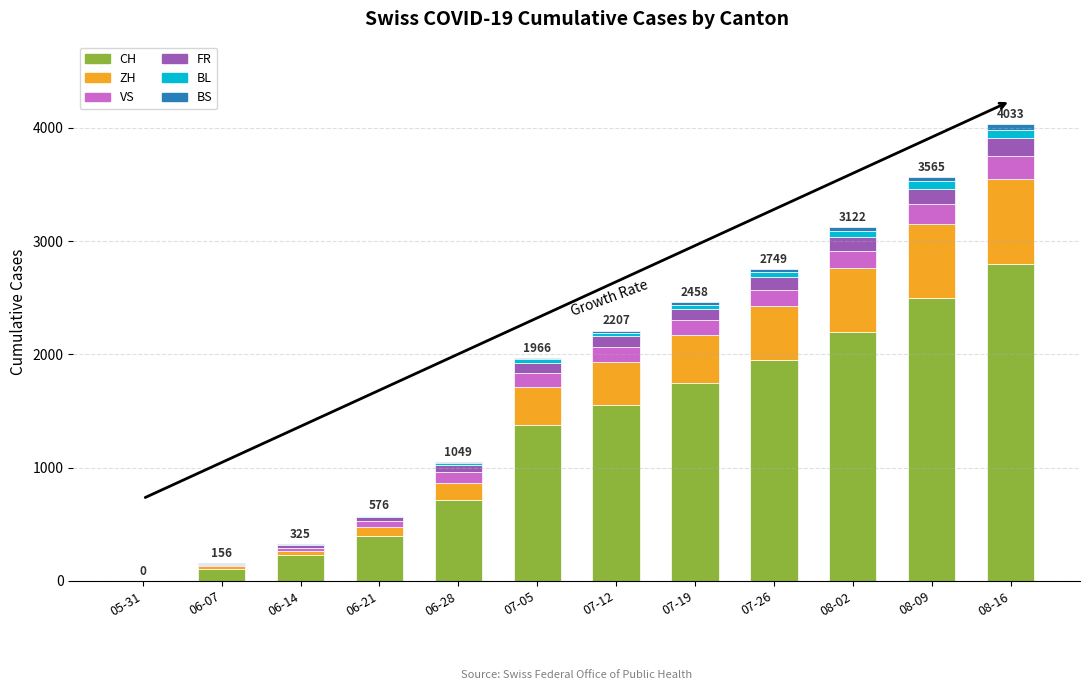

What are all the series names shown in the legend?

CH, ZH, VS, FR, BL, BS